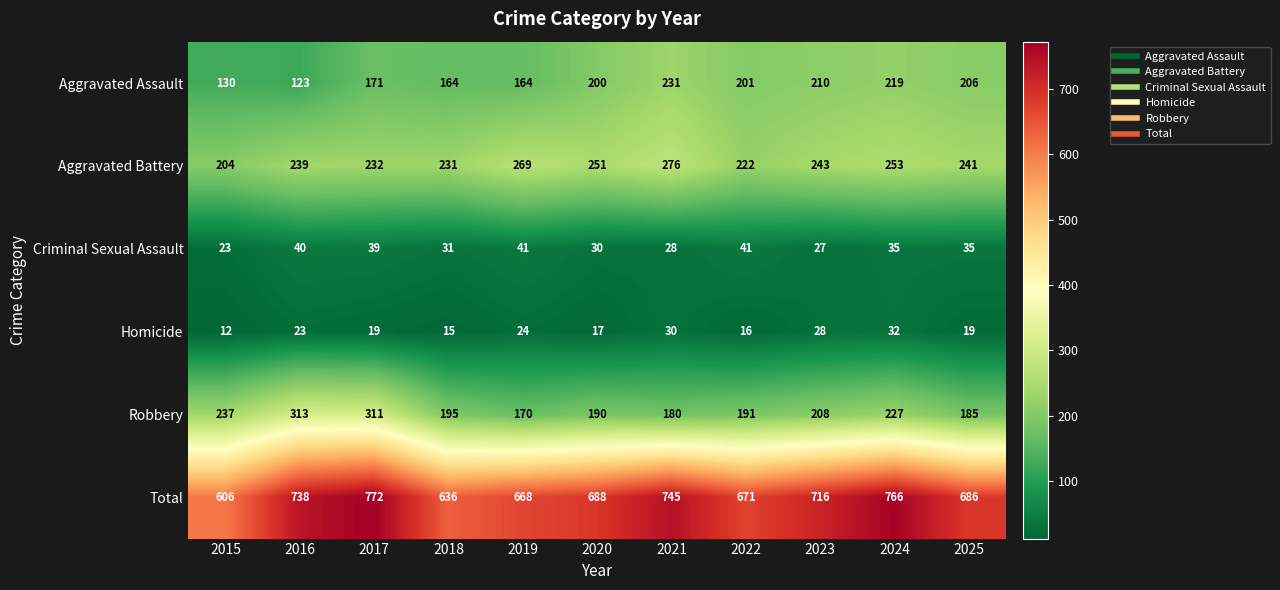

How many distinct data groups are displayed?

6